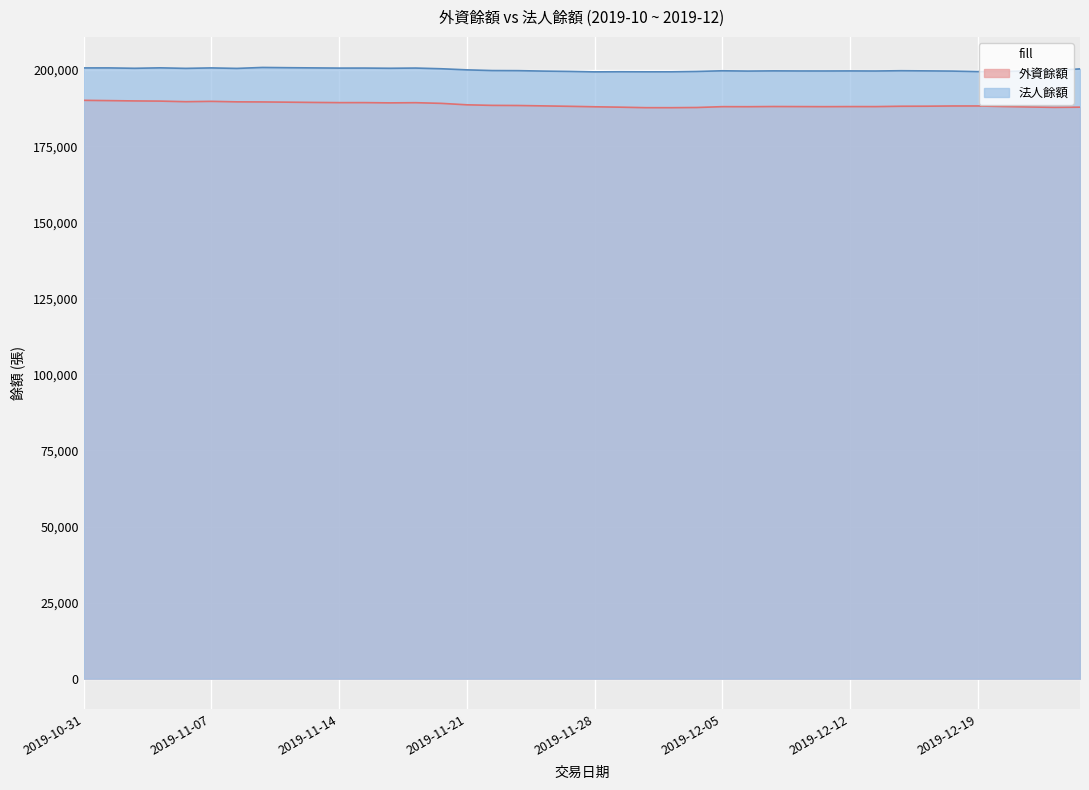

Which series has the widest spread of values?

外資餘額